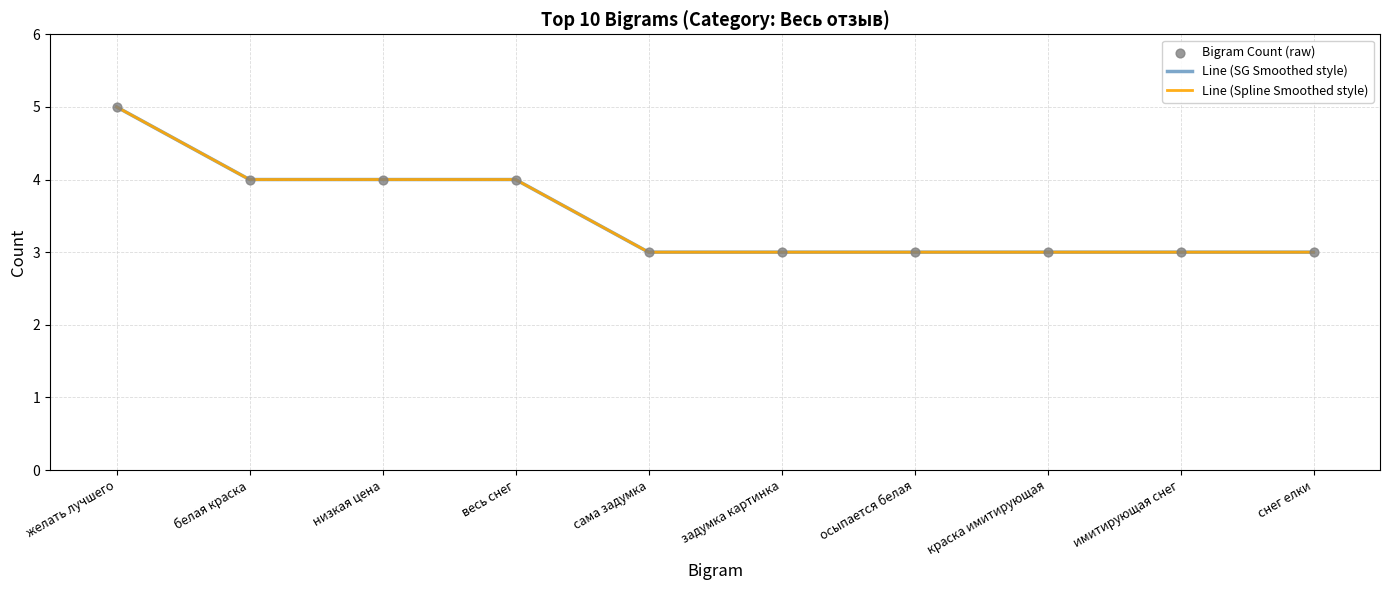

At how many categories does at least one series exceed 3?

4